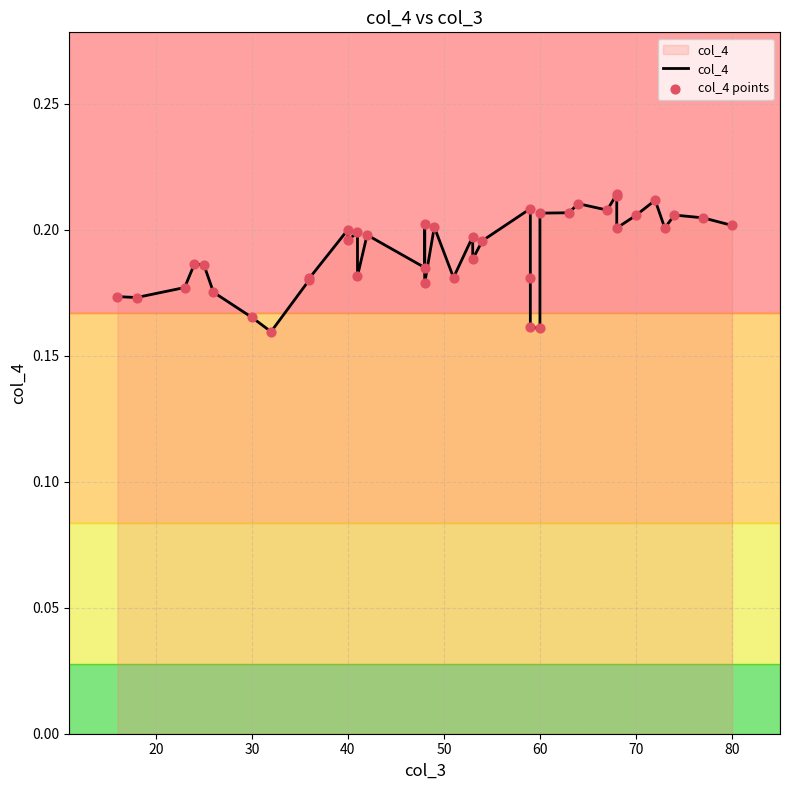

Which series reaches the maximum Y coordinate?

col_4